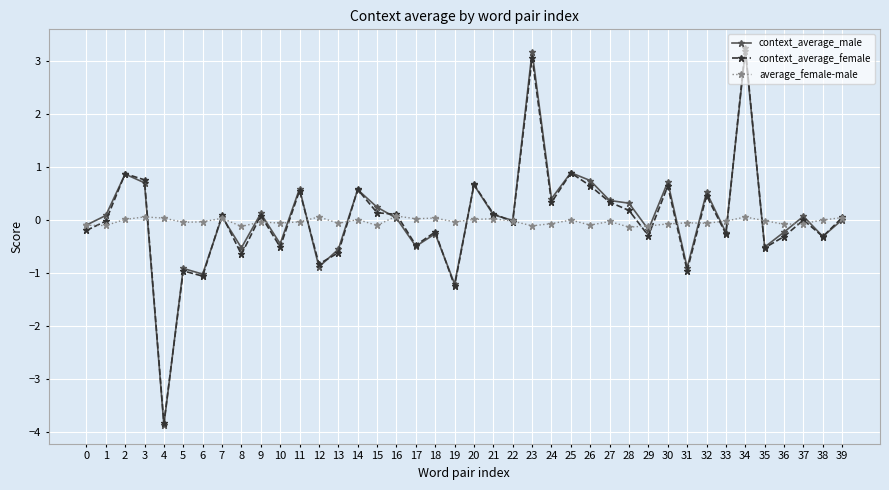

True or false: context_average_female has a value of -0.2 at 18.

True